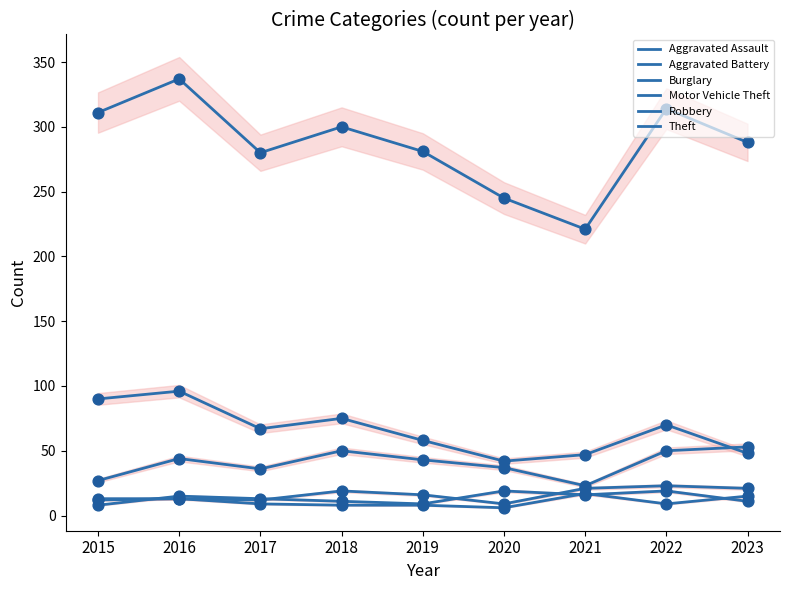

What are all the series names shown in the legend?

Aggravated Assault, Aggravated Battery, Burglary, Motor Vehicle Theft, Robbery, Theft